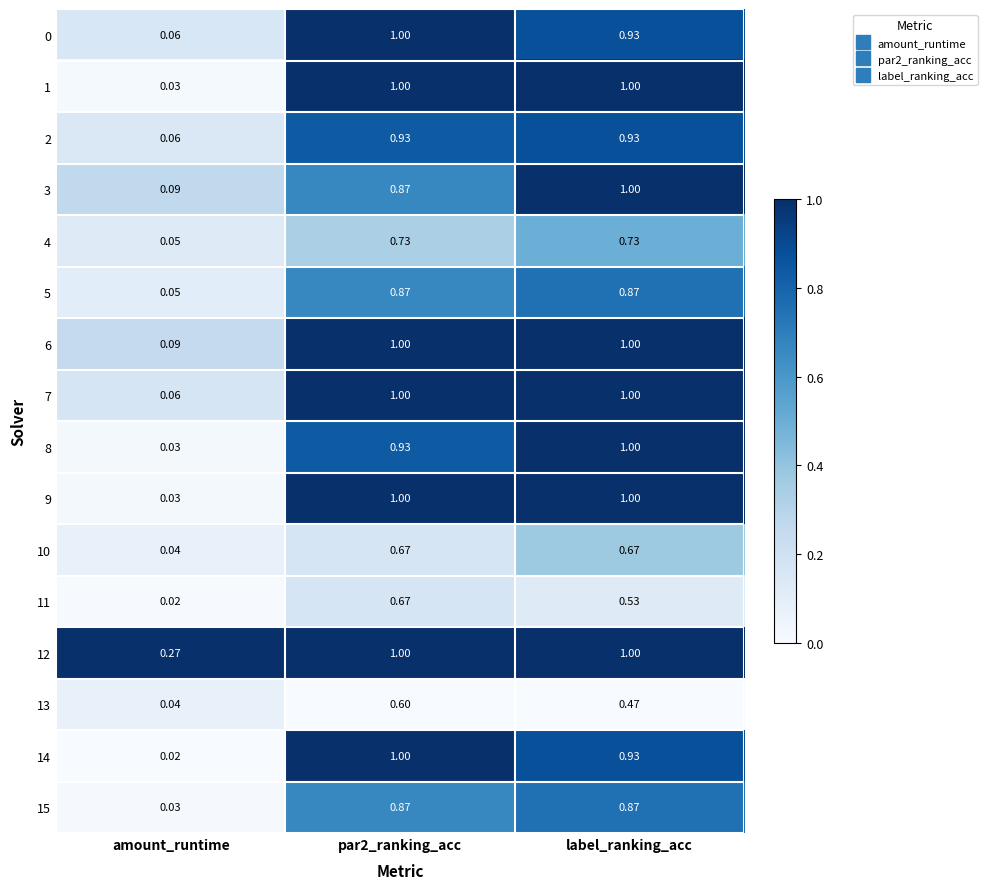

Where is 7 nearest to the value 0?

amount_runtime